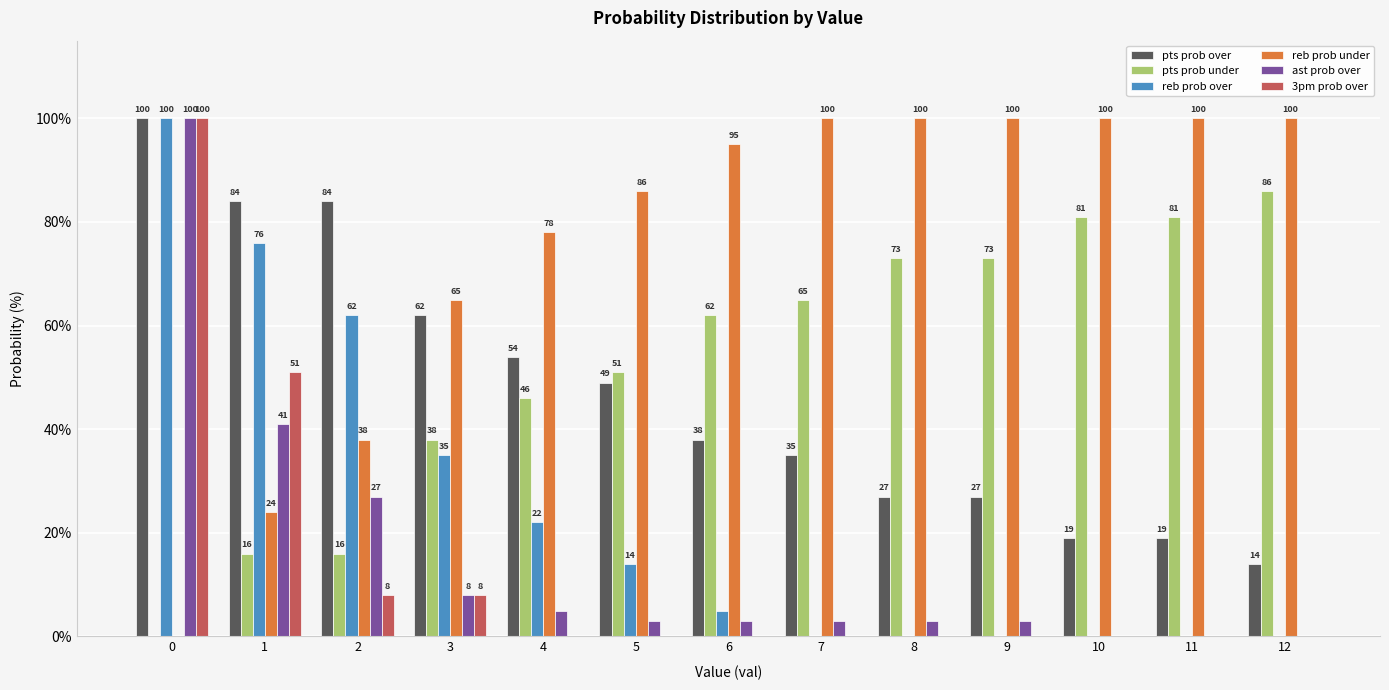

What is the approximate value of pts prob over at 10?

19